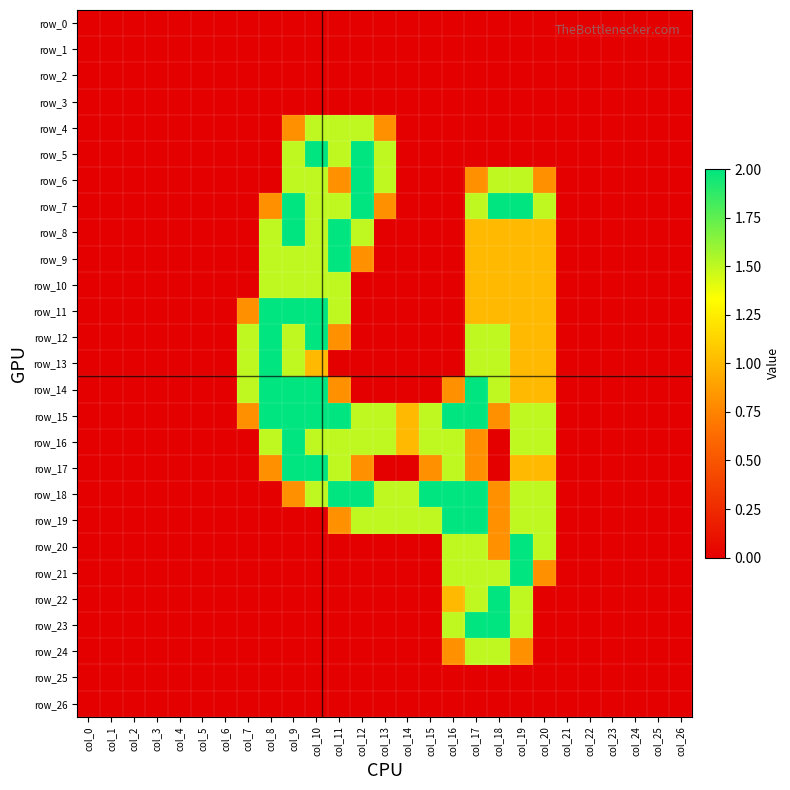

What is the difference between the maximum and minimum values in the row_16 series?

2.0